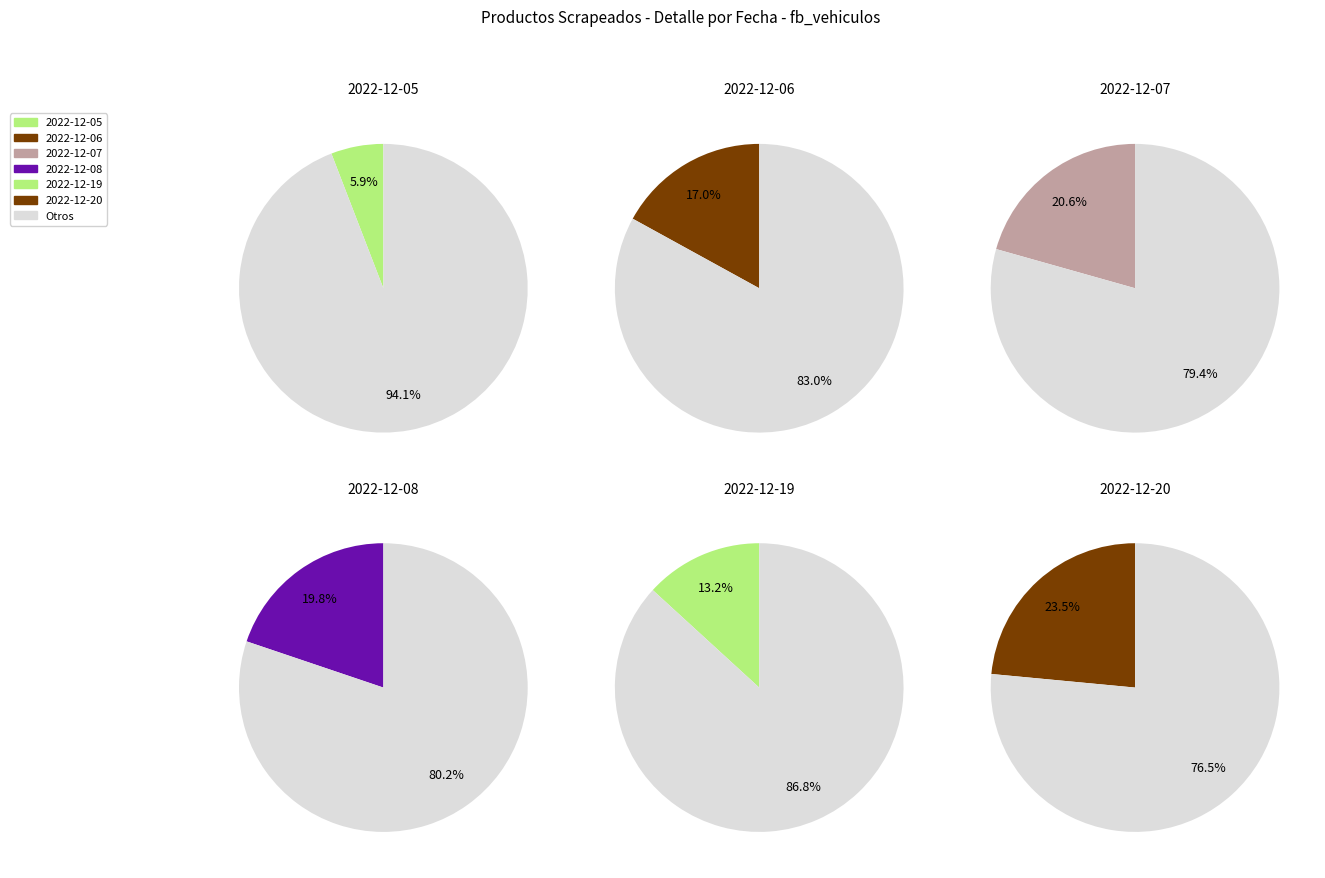

What is the change in value from 2022-12-08 to 2022-12-20?

+127